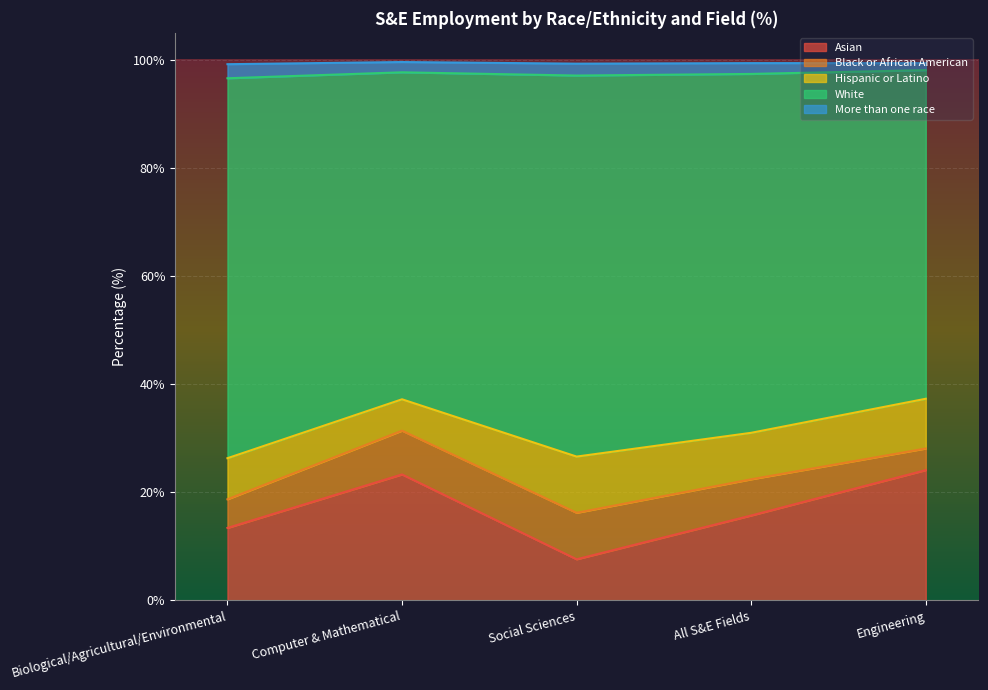

What is the difference between the highest and lowest values at All S&E Fields?

64.4